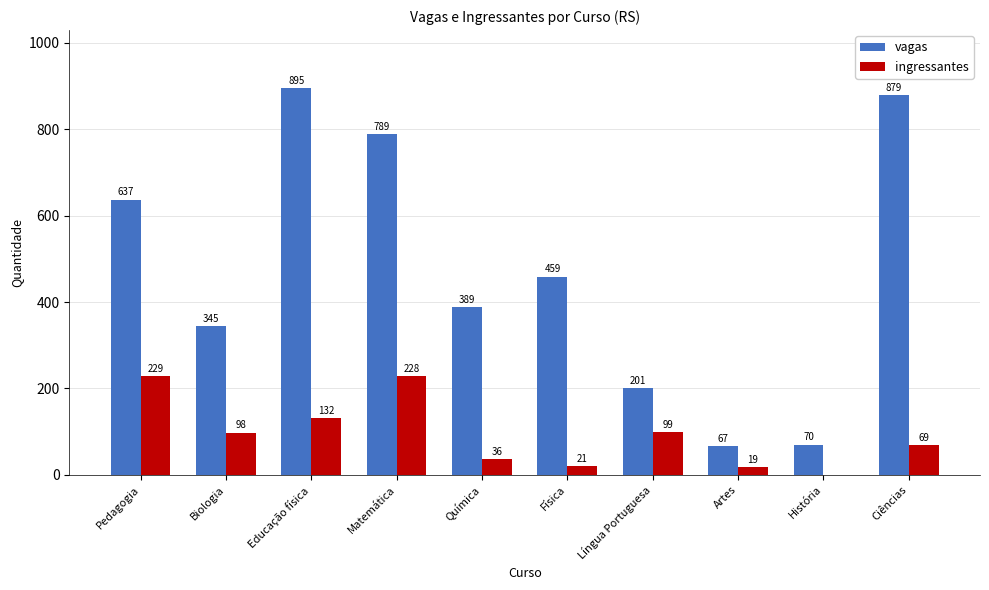

What is the maximum value shown in the chart?

895